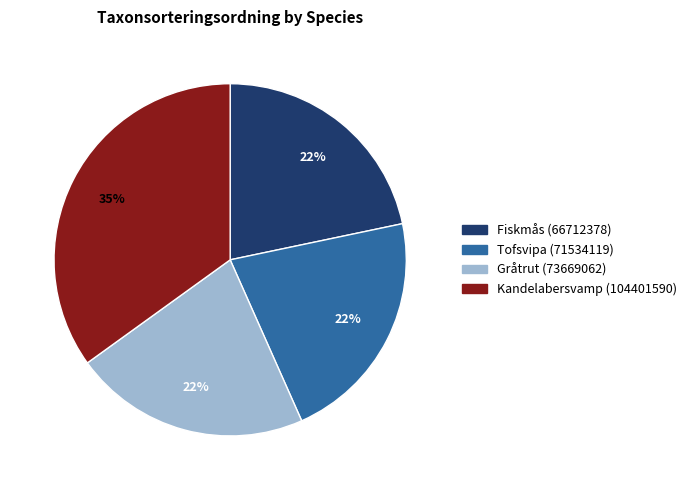

How many slices are in this pie chart?

4